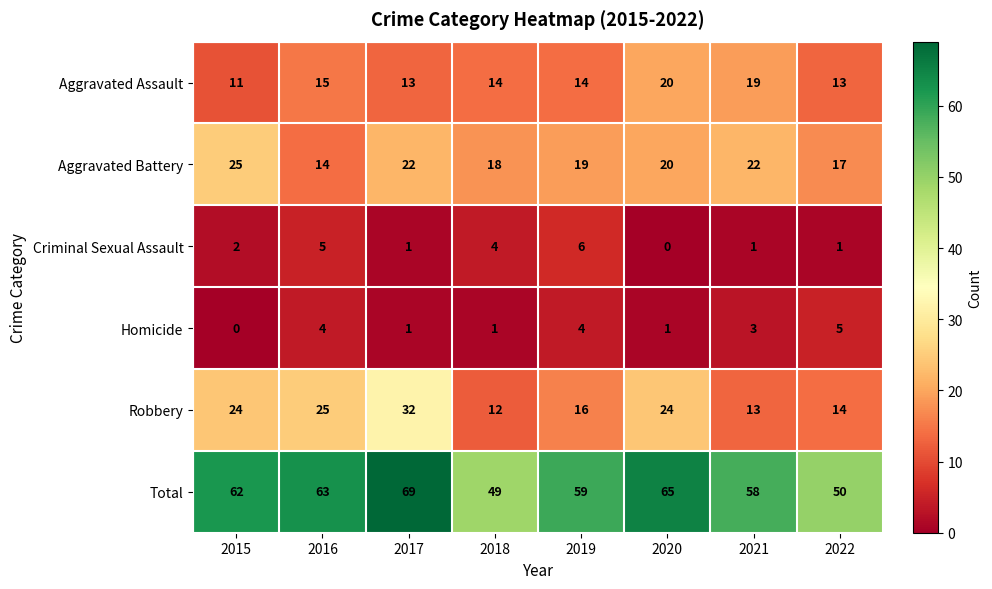

What is the difference between the second highest and second lowest values in the Robbery series?

12